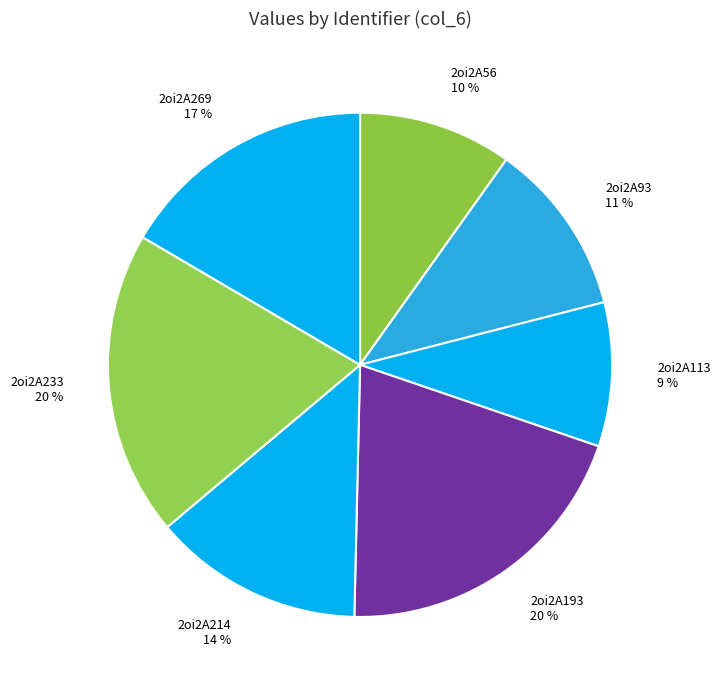

What percentage is the 2oi2A113 slice, to the nearest percent?

9%